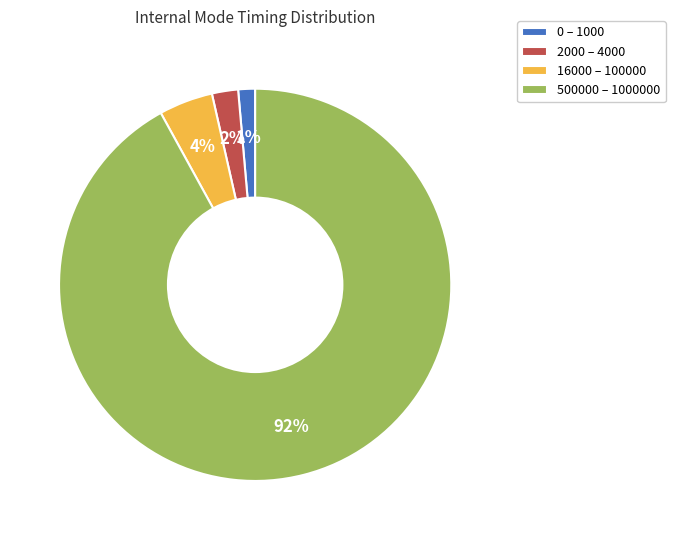

To the nearest percent, what is the average slice percentage?

25%